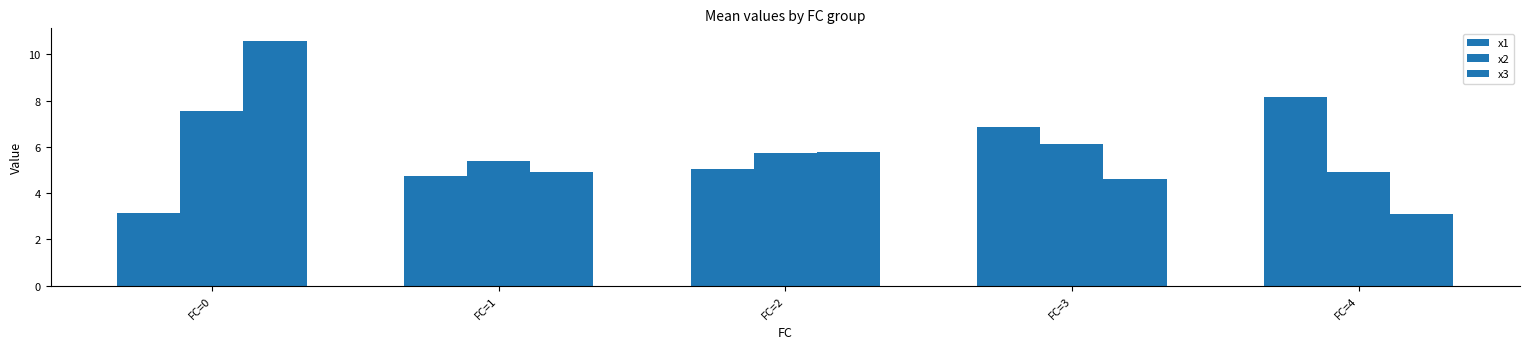

True or false: x1 has a value of 3.0 at FC=3.

False